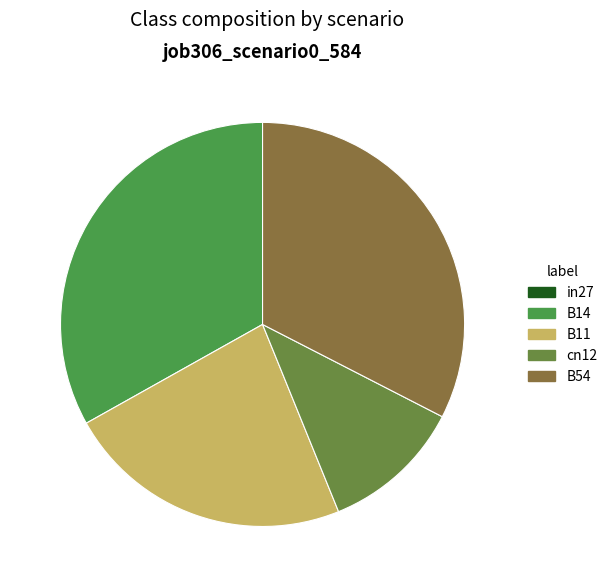

Combined, do B14 and B54 account for over 50%?

Yes